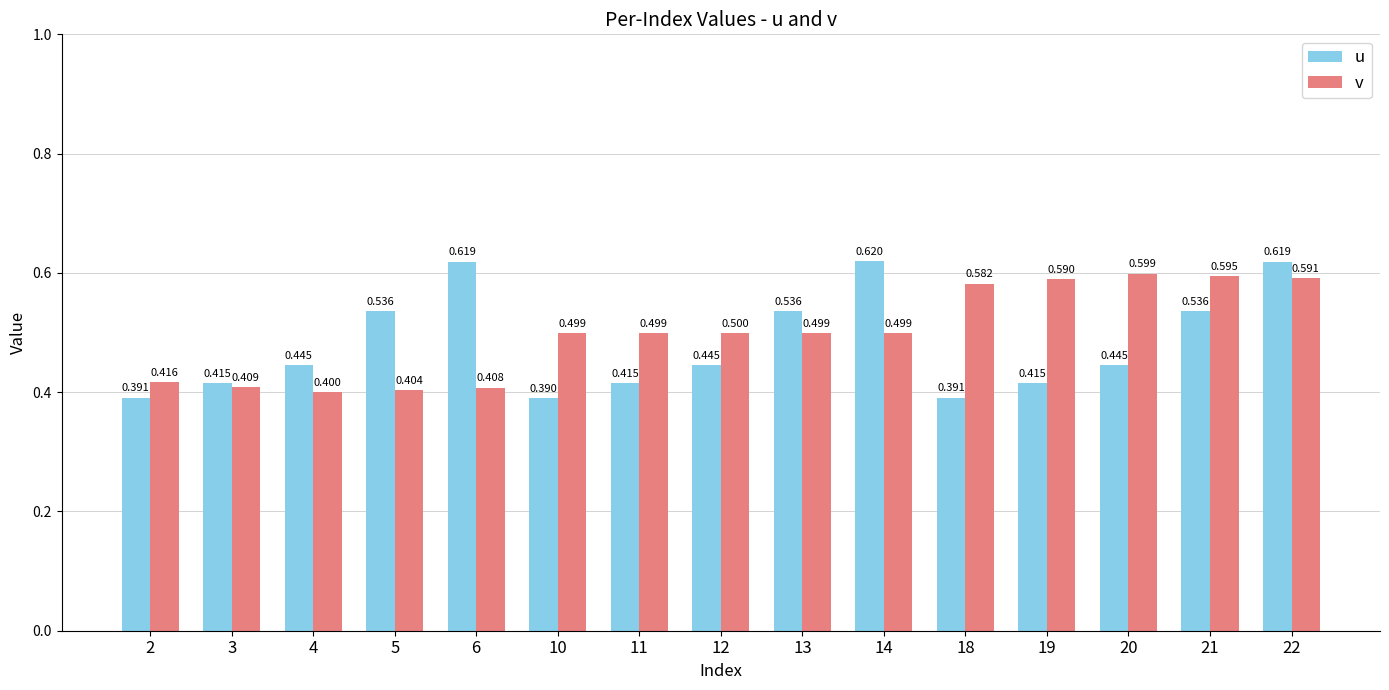

Which series changed the most between 3 and 12?

v